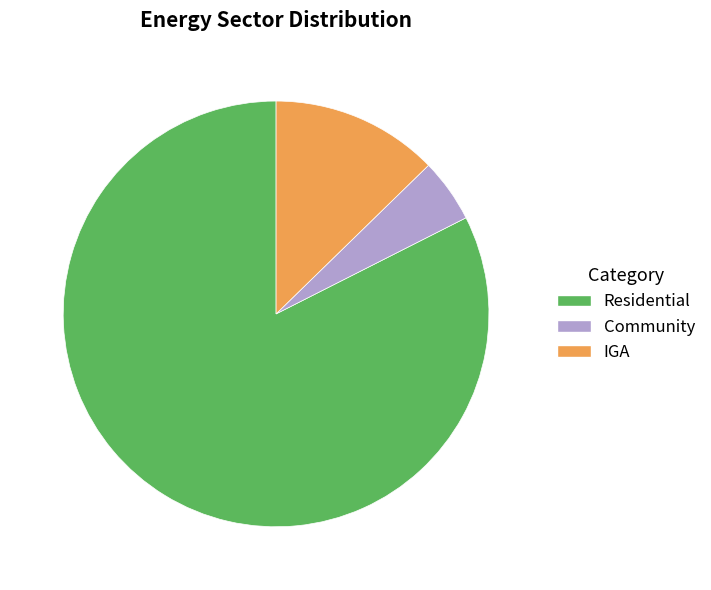

True or false: IGA accounts for 13% of the total.

True